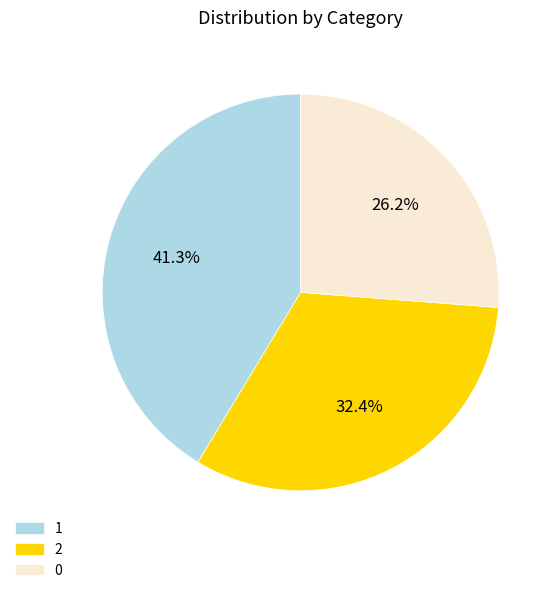

To the nearest percent, what portion does 2 represent?

32%